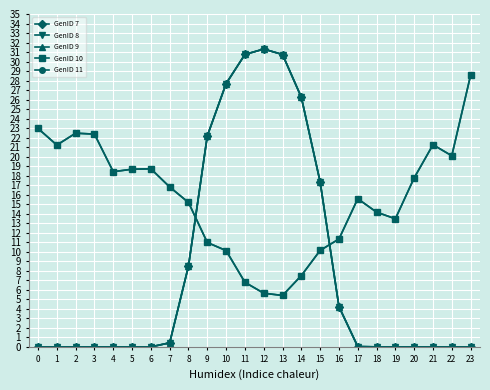

What is the total value across all series at 11?

105.8